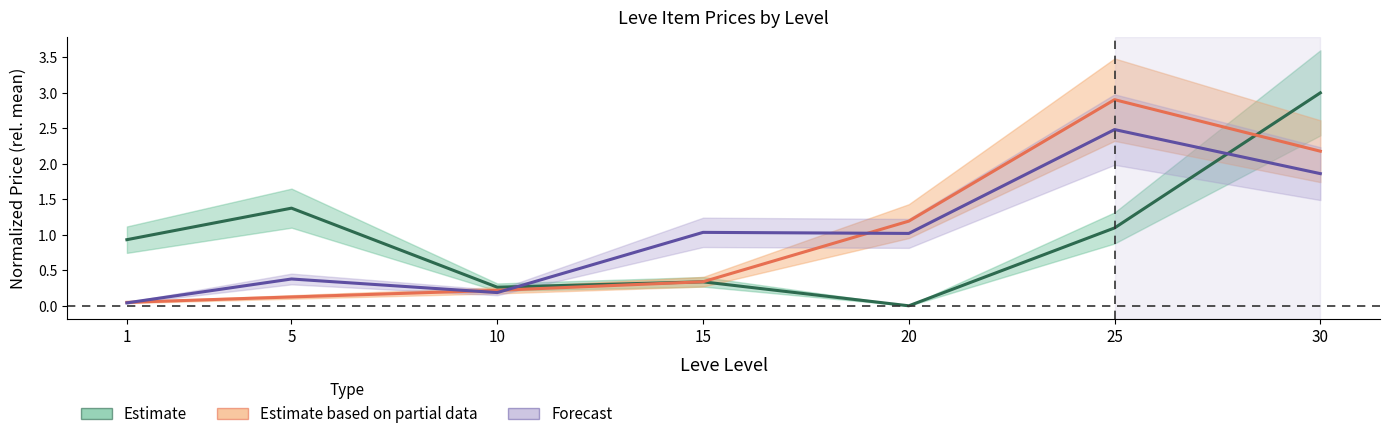

Is it true that Forecast (Leve HQ Price) equals 0.0 at 1?

True